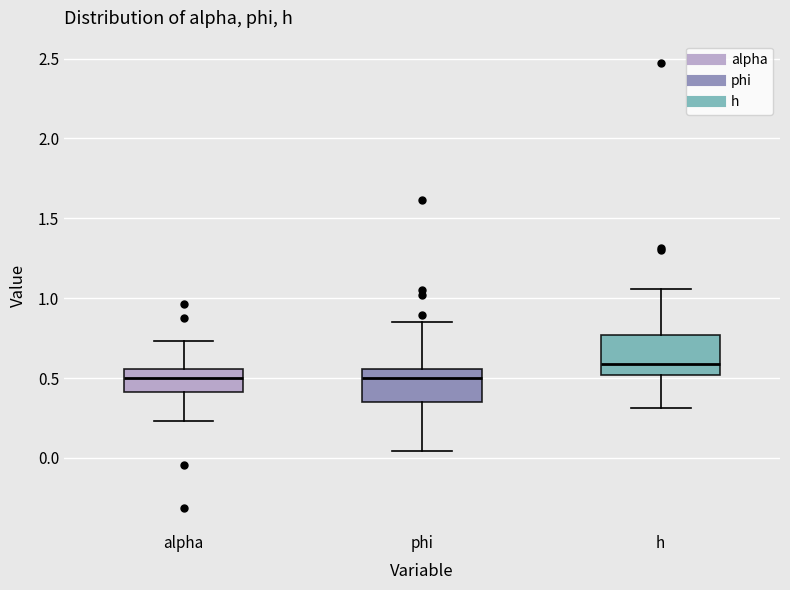

Reading left to right, transcribe this box plot: for each box, give where its median line is, the range the box spans, and where its two whiskers end, as read against the y-axis. The values are not printed on the chart, so give them approximately, as read against the axis.

alpha: median 0.50, box 0.40 to 0.55, whiskers 0.25 to 0.75
phi: median 0.50, box 0.35 to 0.55, whiskers 0.05 to 0.85
h: median 0.60, box 0.50 to 0.75, whiskers 0.30 to 1.05